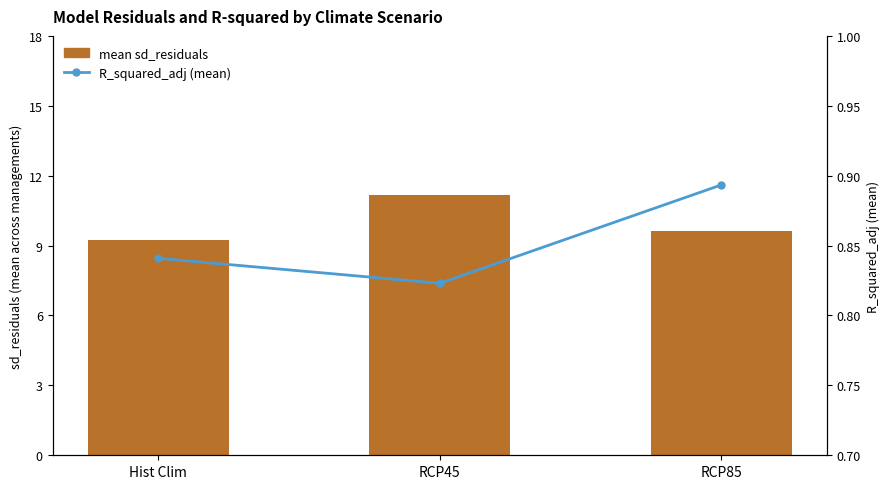

What is the total value across all series at RCP45?

12.0